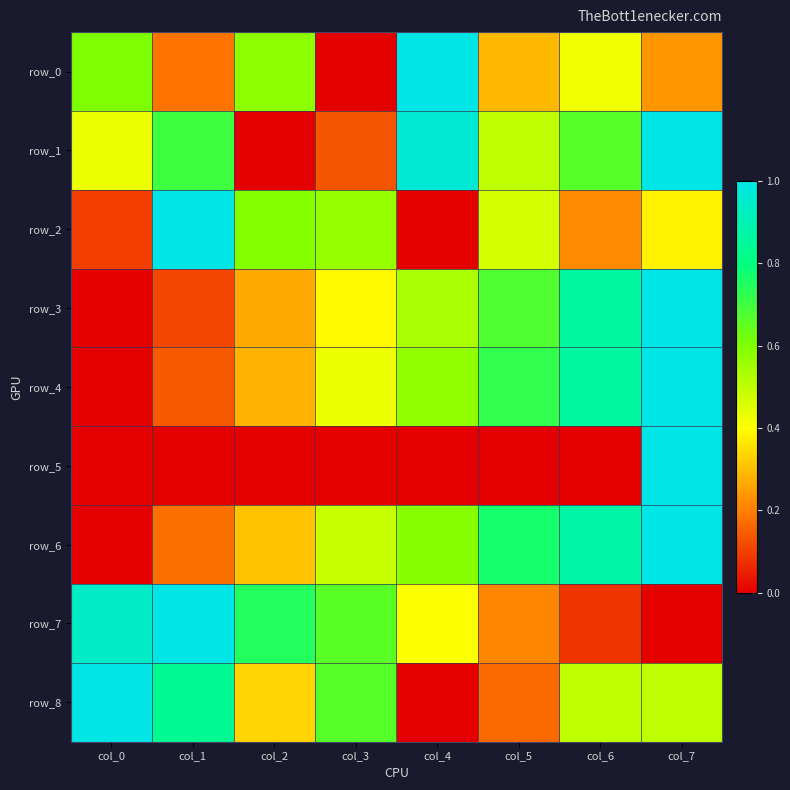

Rank the categories by row_1 value from lowest to highest.

col_2, col_3, col_0, col_5, col_6, col_1, col_4, col_7